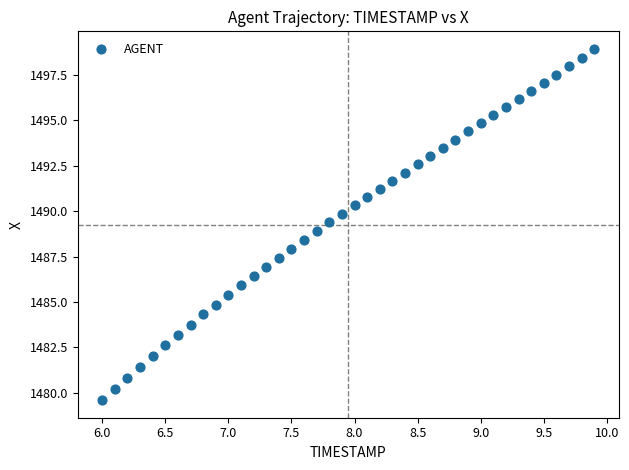

What is the range of X values (max minus min)?

3.9